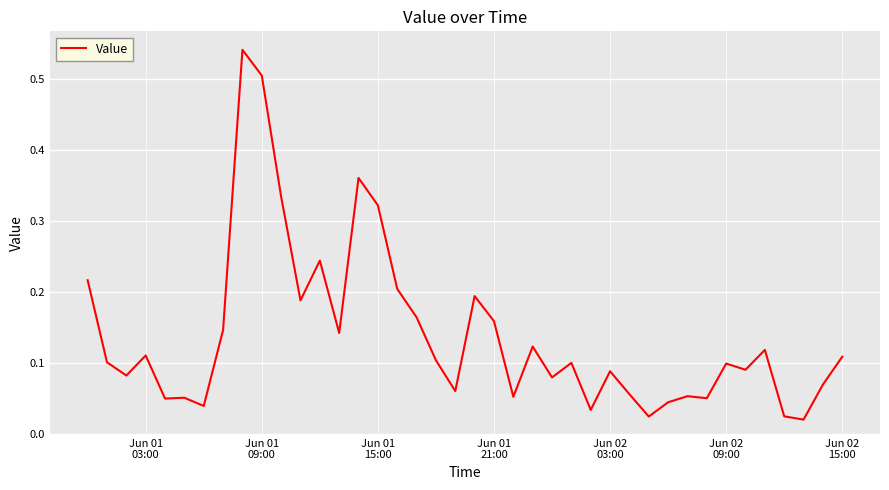

Does the chart display data point markers on the line(s)?

No